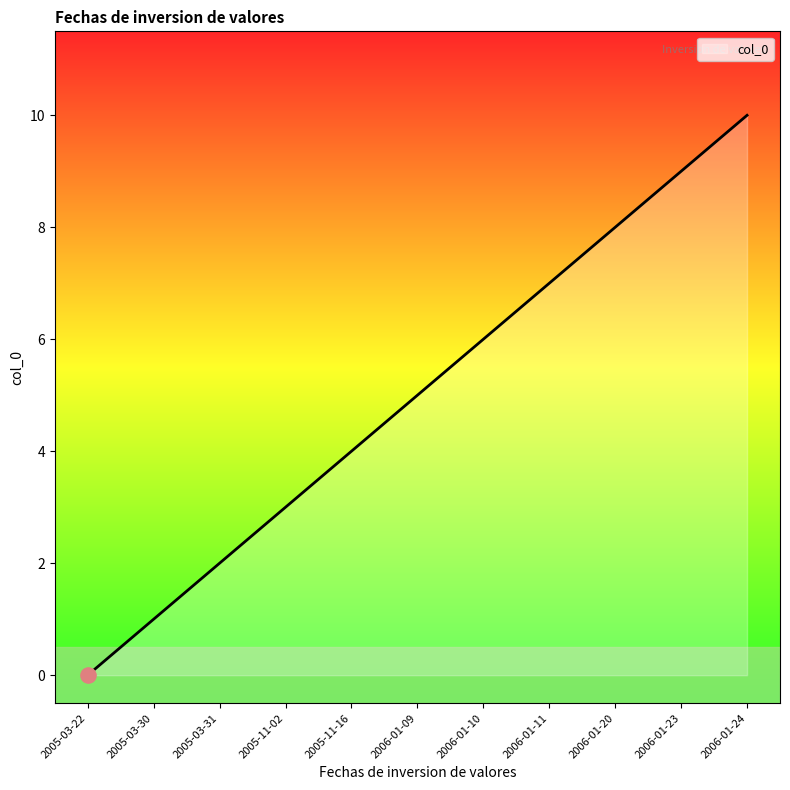

Approximately how many times larger is the value at 2006-01-10 compared to 2005-11-02?

2.0